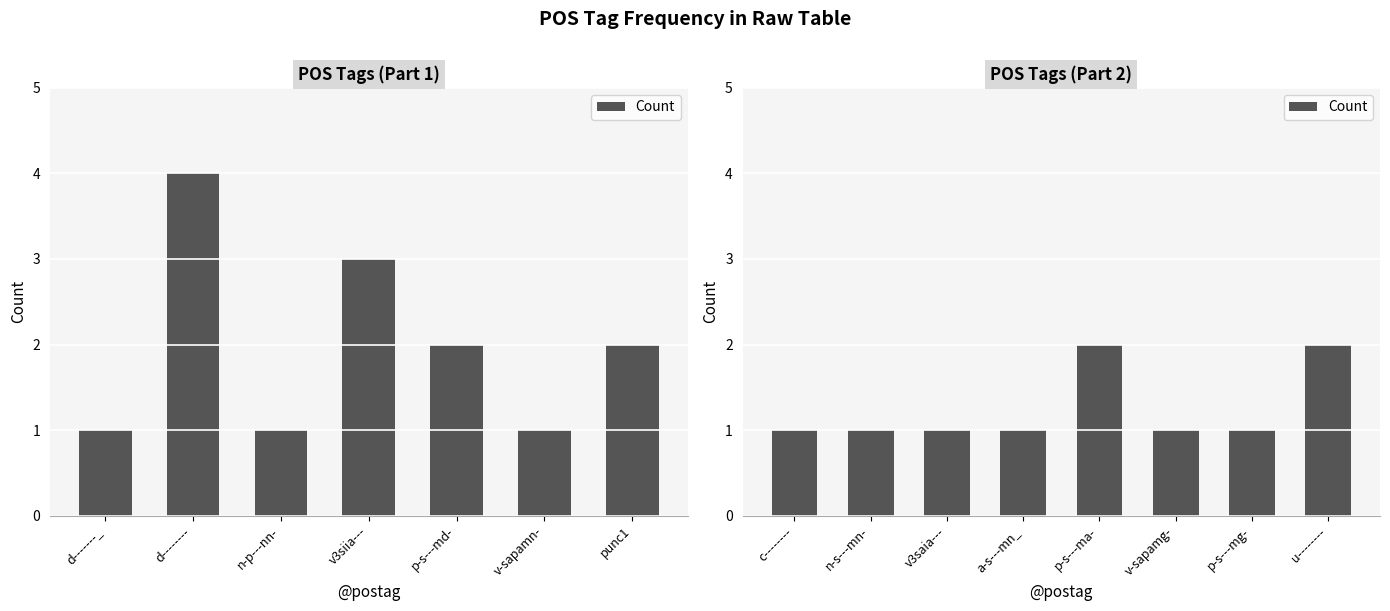

The chart shows a value of 2 at n-s---mn-. True or false?

False